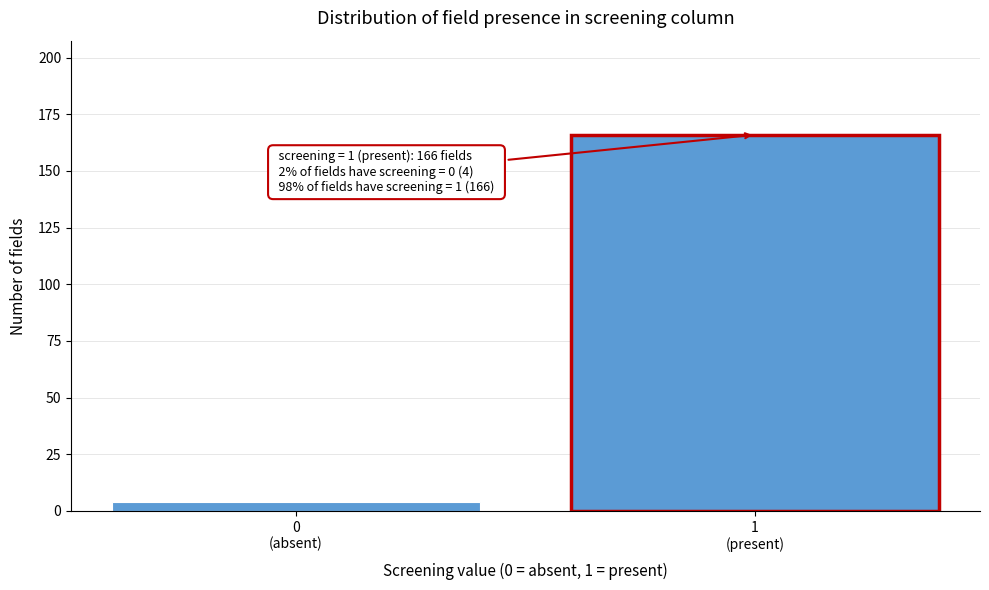

Reading left to right, what are all the values shown in this chart?

4	166